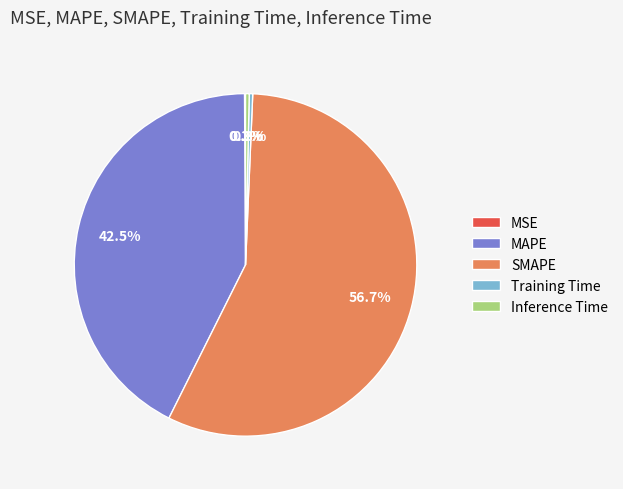

Is there a majority slice in this chart?

Yes